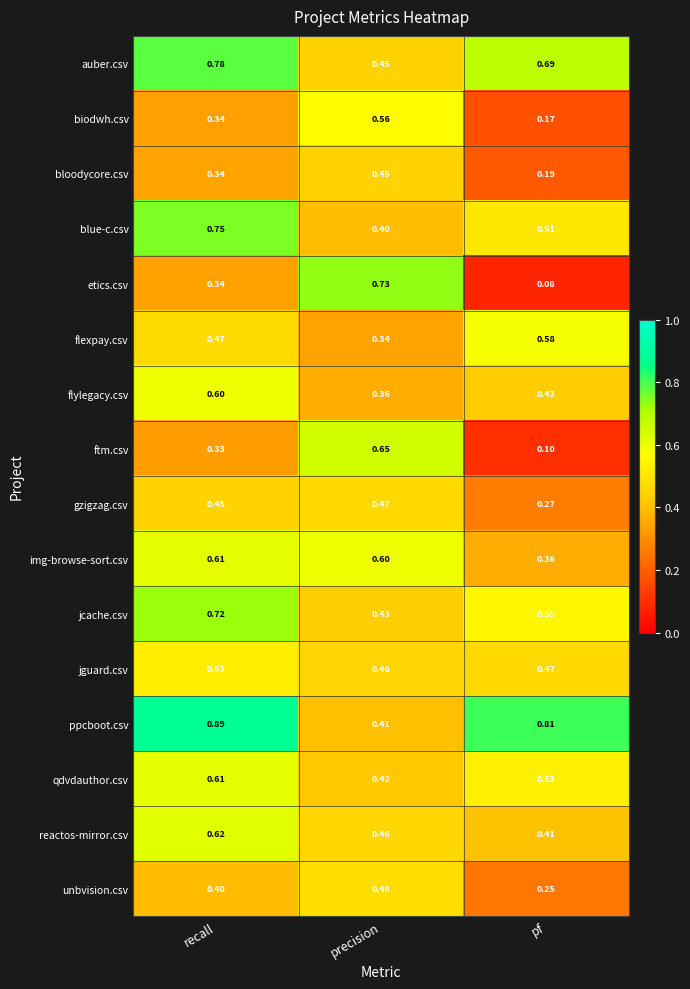

At how many categories does at least one series exceed 0?

3